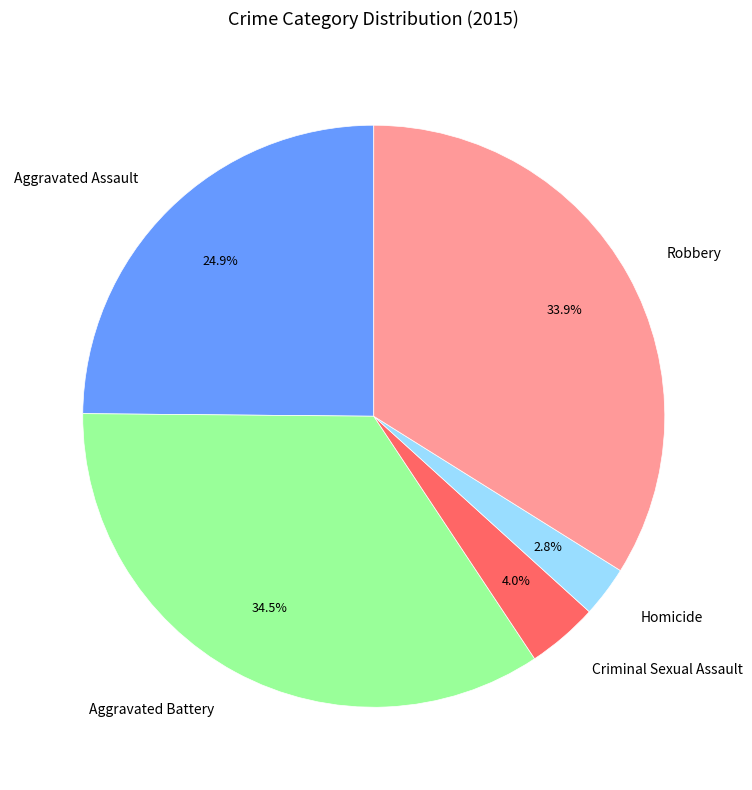

To the nearest percent, what is the difference between the Criminal Sexual Assault and Robbery slice percentages?

30%